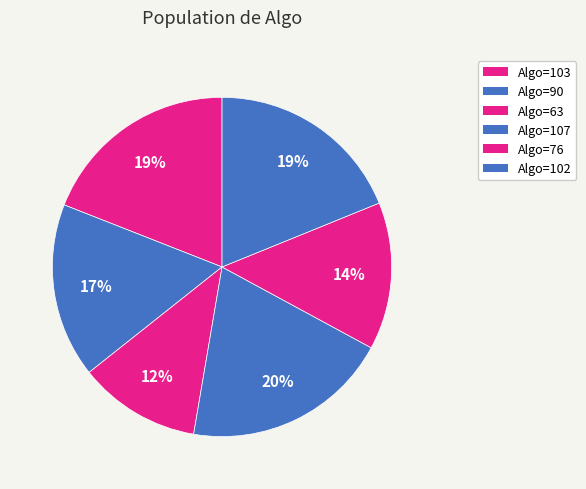

How many slices are in this pie chart?

6